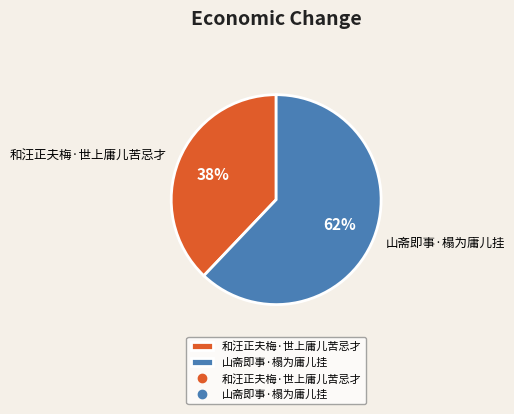

Does any single category account for the majority?

Yes